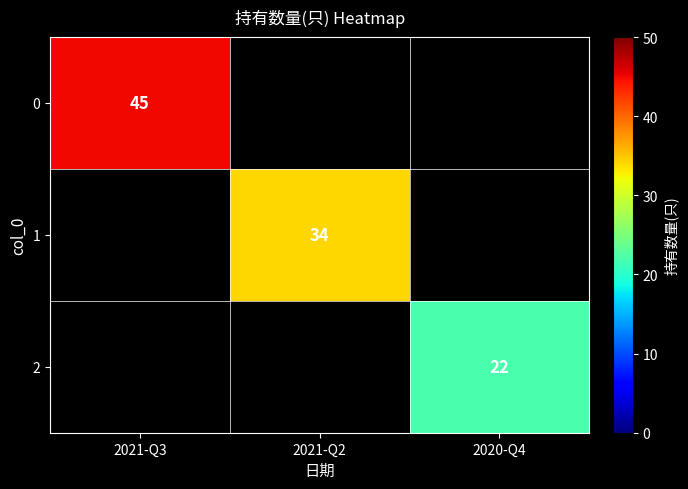

Is it true that 2 equals 30 at 2020-Q4?

False